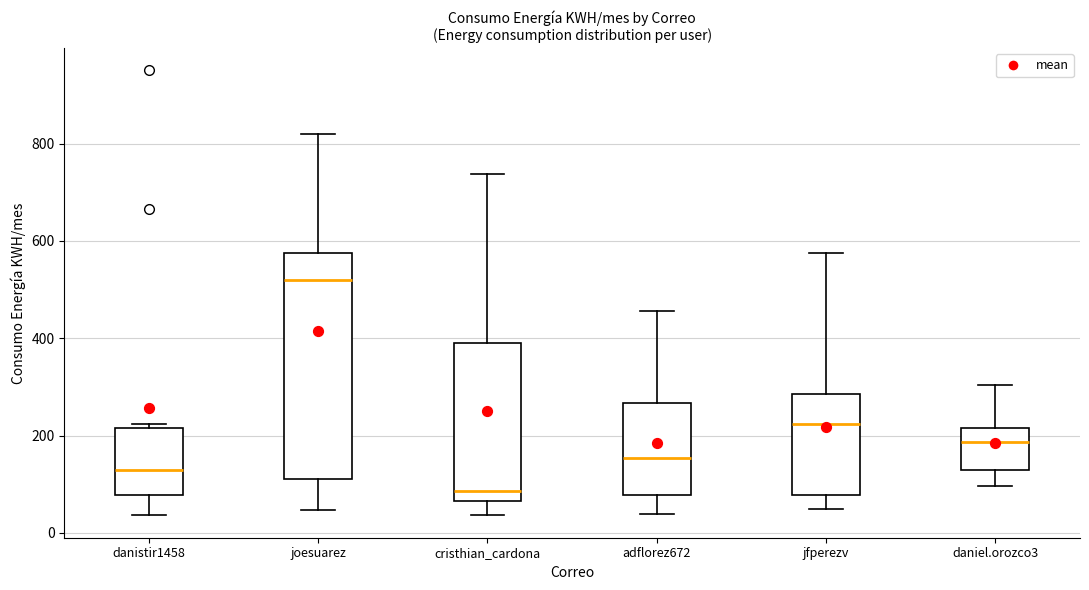

Reading left to right, transcribe this box plot: for each box, give where its median line is, the range the box spans, and where its two whiskers end, as read against the y-axis. The values are not printed on the chart, so give them approximately, as read against the axis.

danistir1458: median 140, box 80 to 220, whiskers 40 to 220 (just above the box's upper edge)
joesuarez: median 520, box 120 to 580, whiskers 40 to 820
cristhian_cardona: median 80, box 60 to 400, whiskers 40 to 740
adflorez672: median 160, box 80 to 260, whiskers 40 to 460
jfperezv: median 220, box 80 to 280, whiskers 40 to 580
daniel.orozco3: median 180, box 120 to 220, whiskers 100 to 300